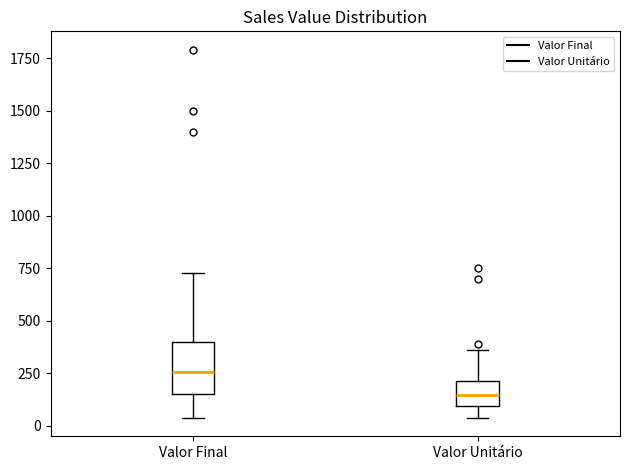

Where does the upper whisker of the box for Valor Final end on the y-axis? The values are not printed on the chart, so give them approximately, as read against the axis.

750